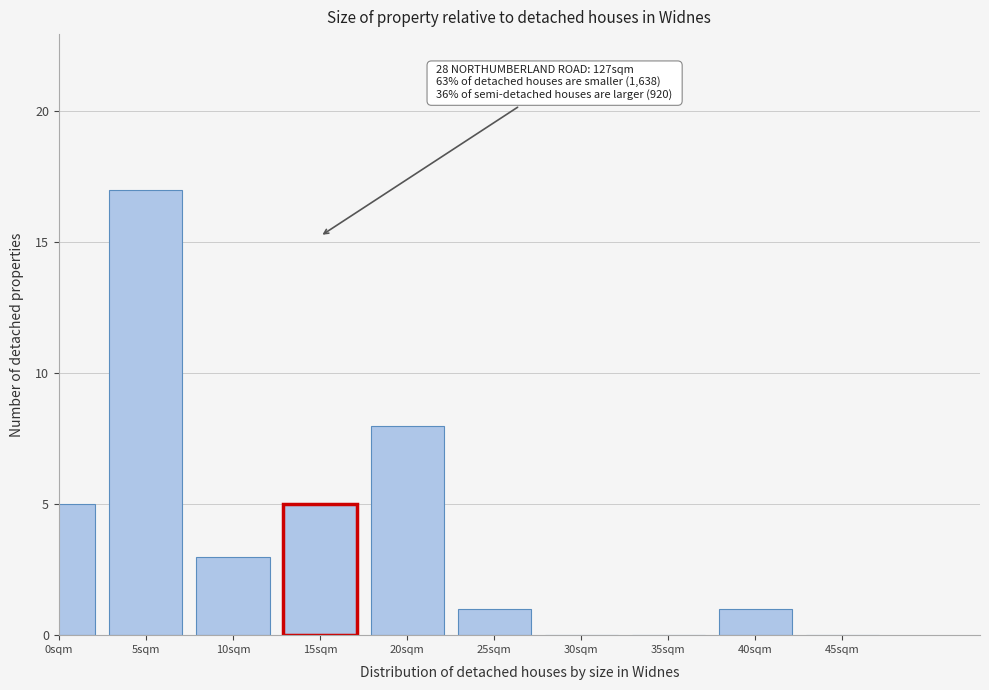

Reading right to left, list all the values displayed in this chart.

45sqm=0	40sqm=1	35sqm=0	30sqm=0	25sqm=1	20sqm=8	15sqm=5	10sqm=3	5sqm=17	0sqm=5